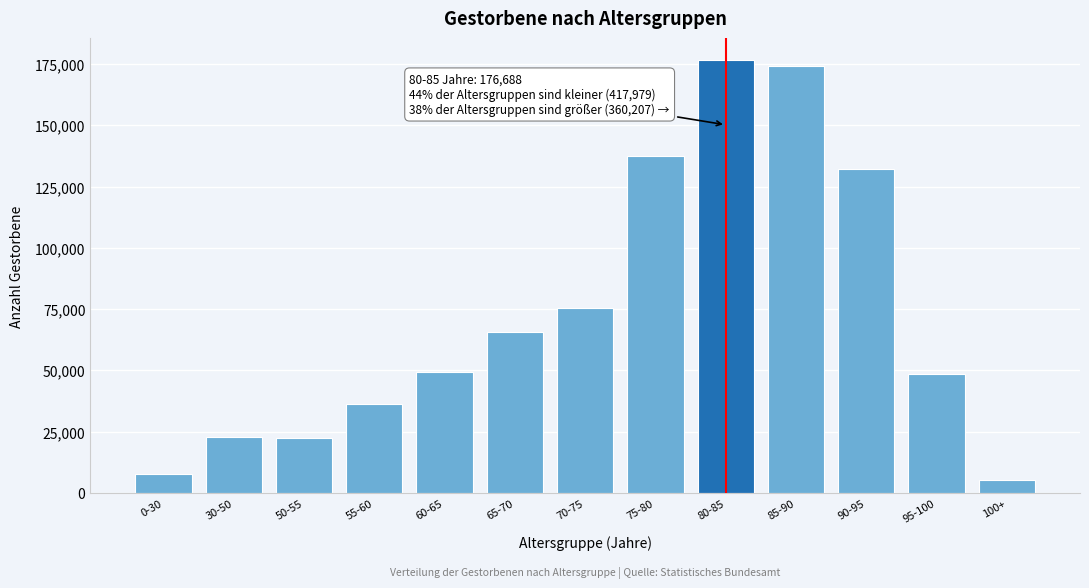

What is the average value?

73452